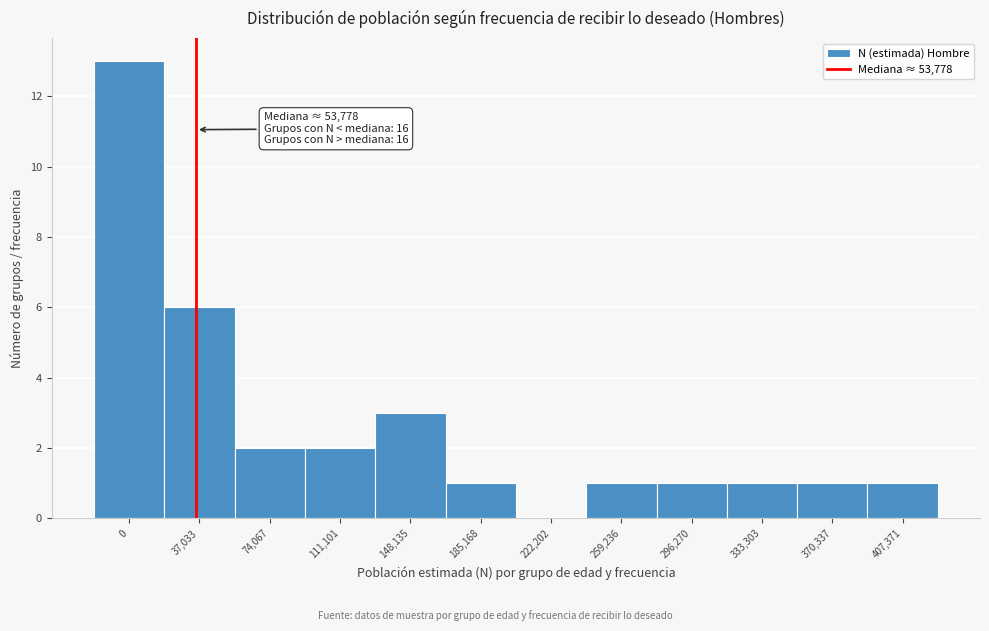

Reading right to left, transcribe all the data shown in this chart.

407,371=1	370,337=1	333,303=1	296,270=1	259,236=1	222,202=0	185,168=1	148,135=3	111,101=2	74,067=2	37,033=6	0=13